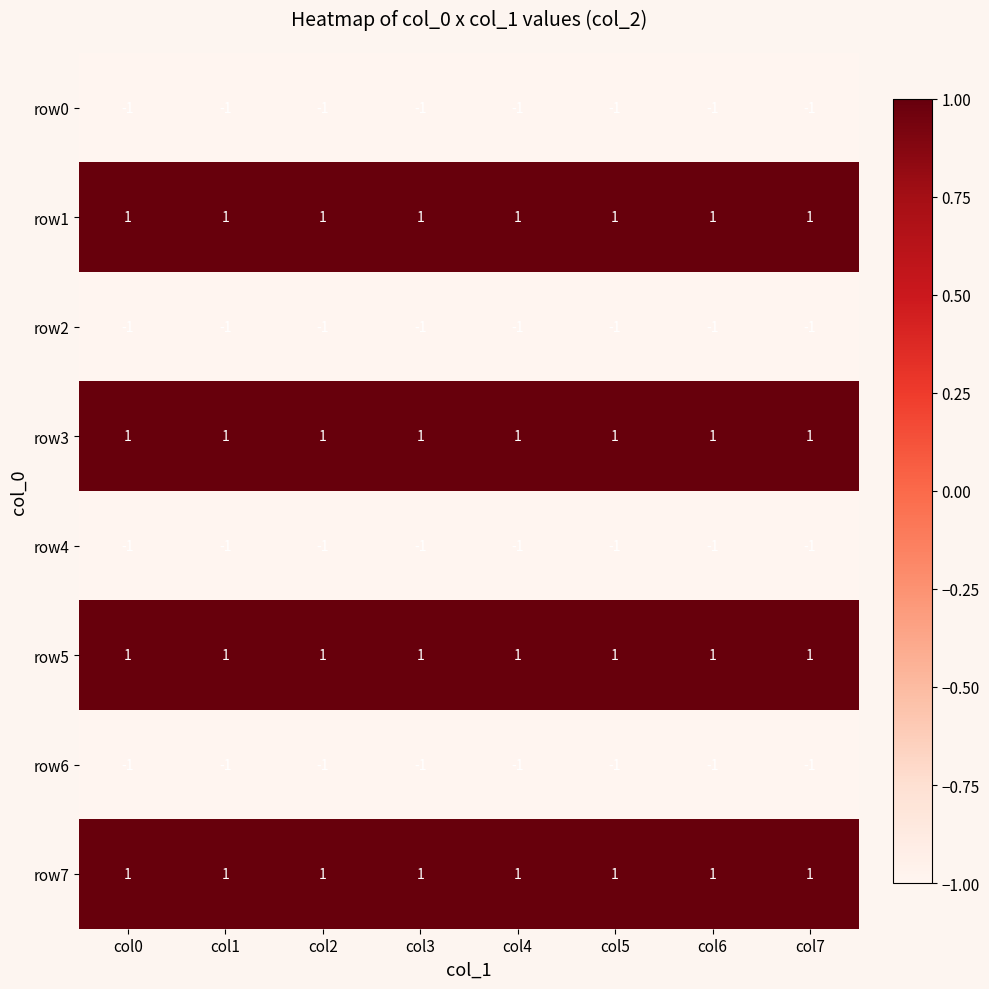

True or false: row4 has a value of -1 at col0.

True